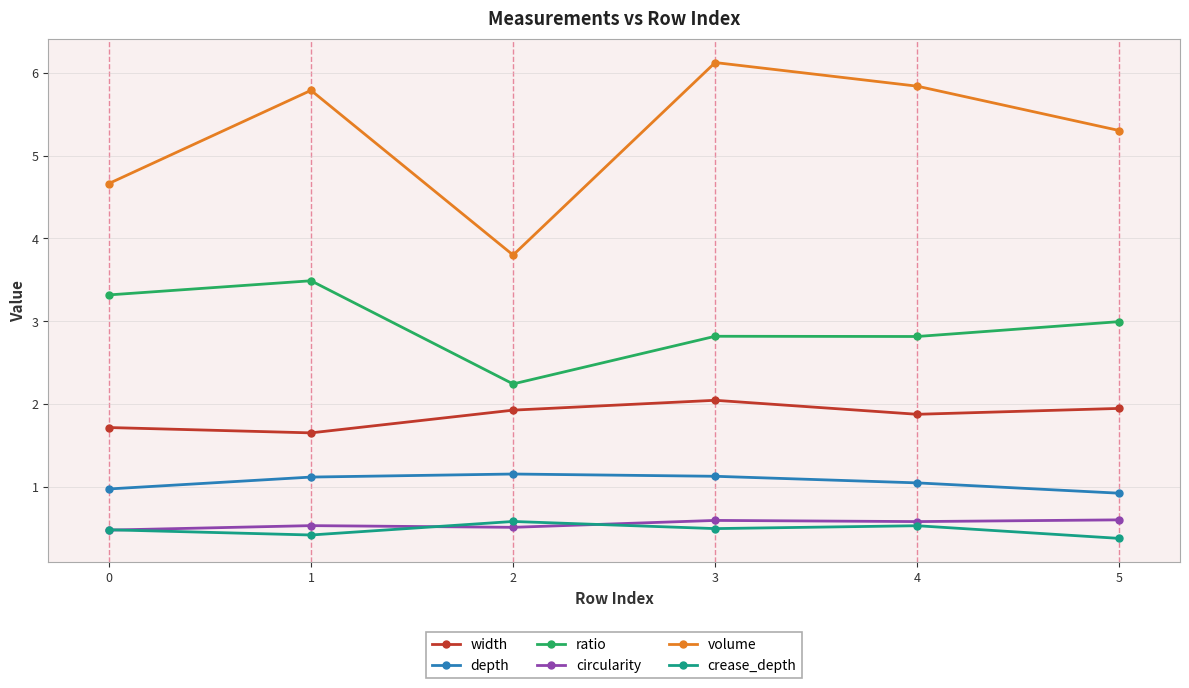

What is the value of the volume point at the 6th from the left?

5.3